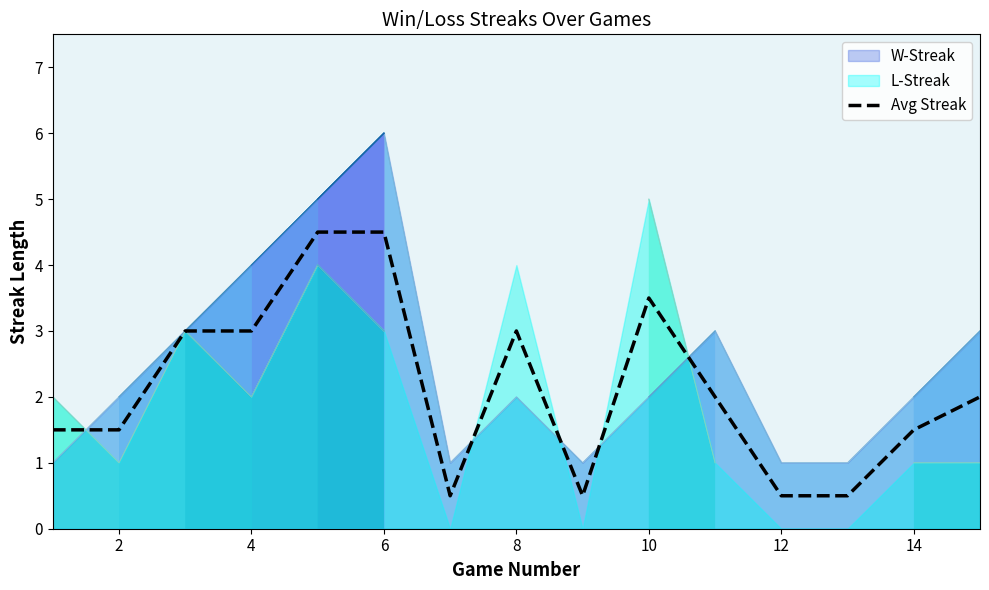

What is the lowest value of the W-Streak series?

1.0